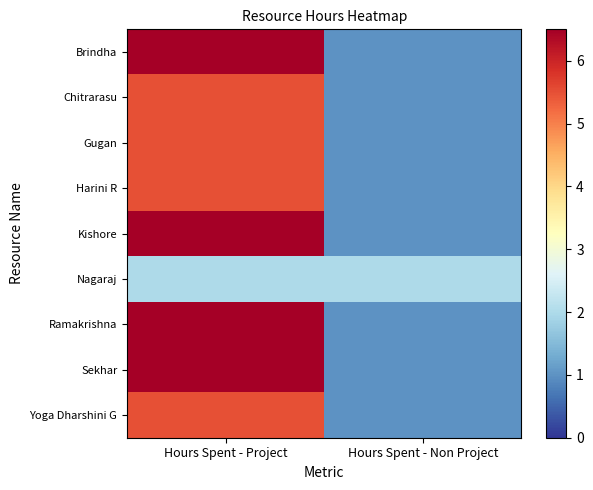

Rank the series at Hours Spent - Project from highest to lowest value.

Brindha, Kishore, Ramakrishna, Sekhar, Chitrarasu, Gugan, Harini R, Yoga Dharshini G, Nagaraj